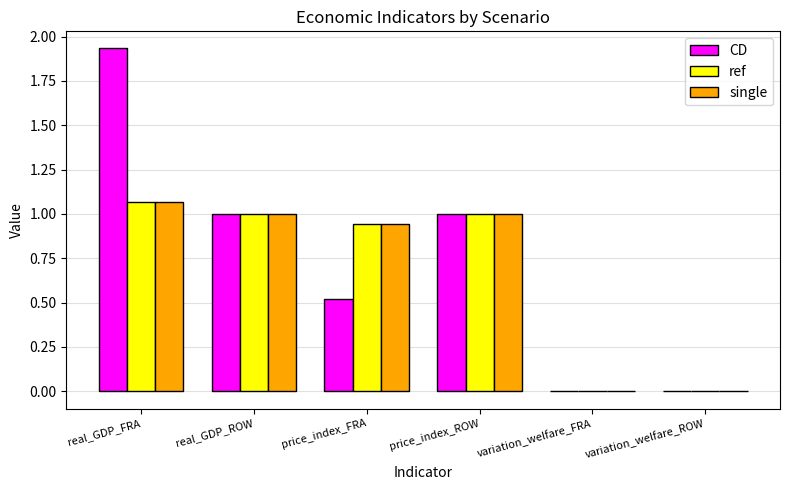

What is the sum of all single values?

4.0